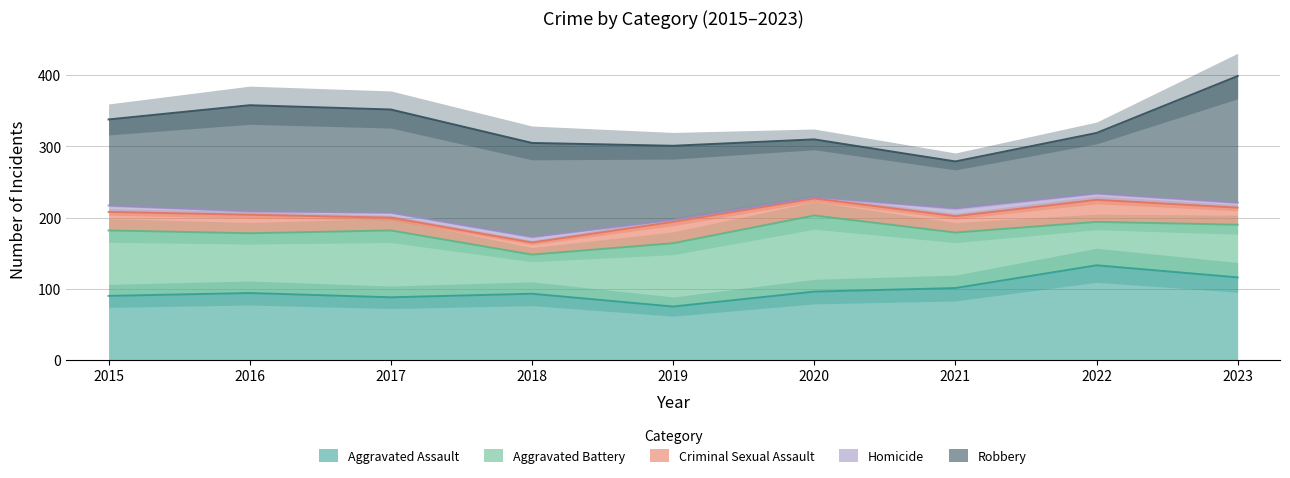

What is the maximum value for Homicide?

11